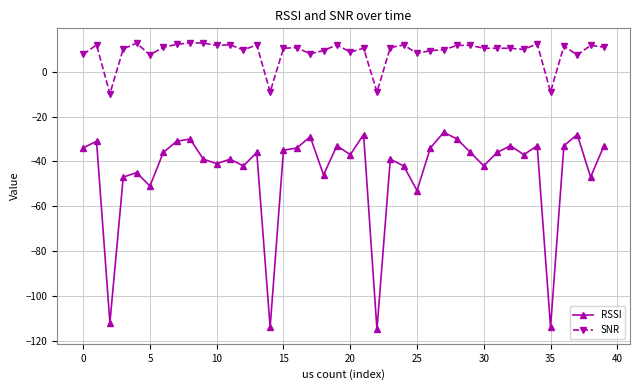

True or false: SNR has more than 0 interior local peaks.

True